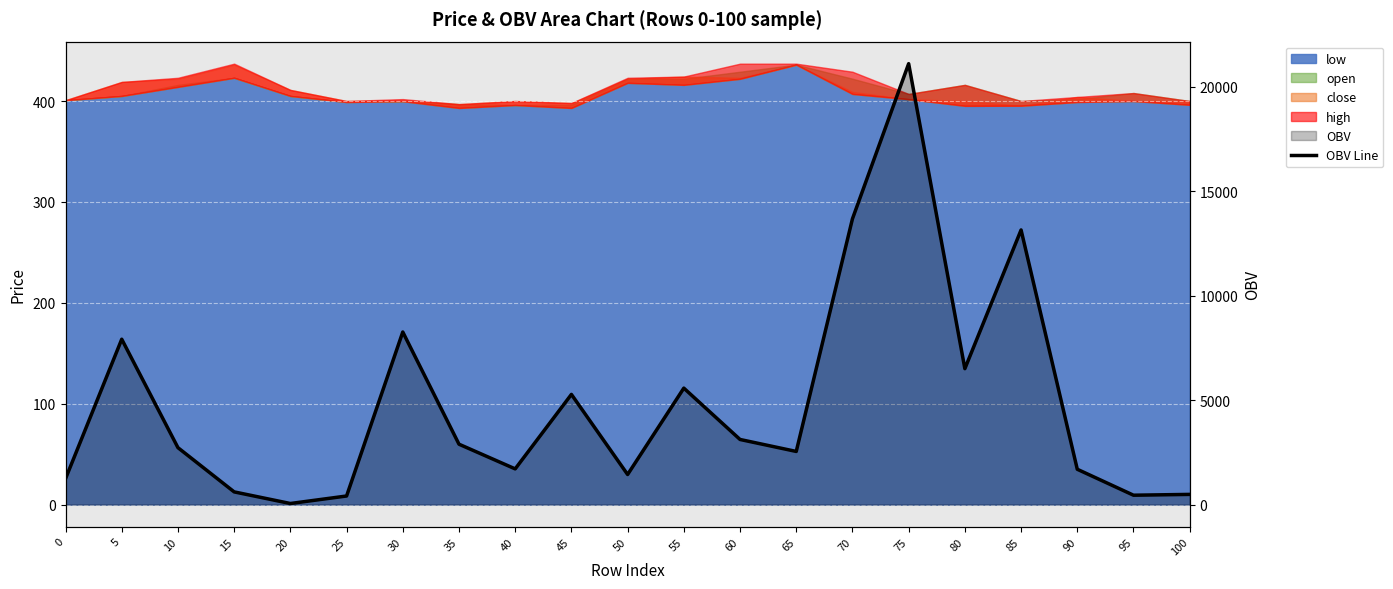

What is the change in value from 0 to 70?

+12434.7